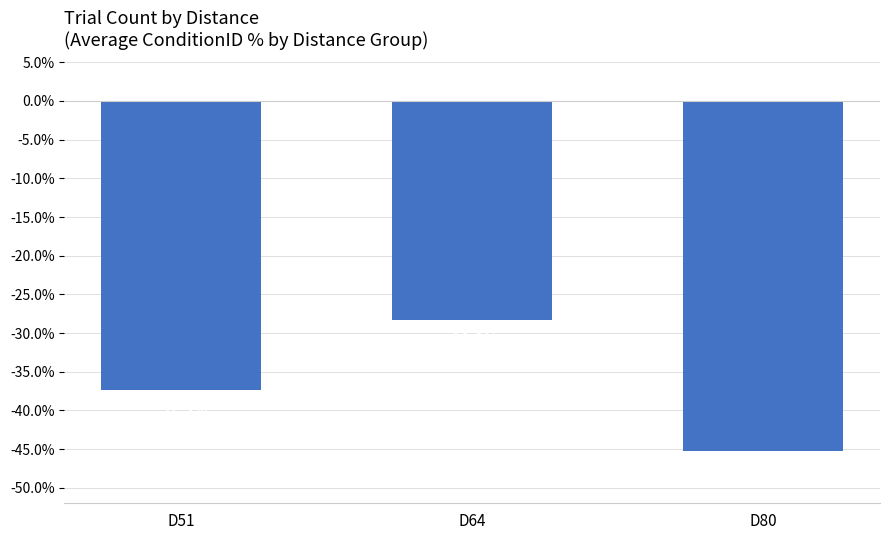

True or false: the data shows -68.9 at D80.

False